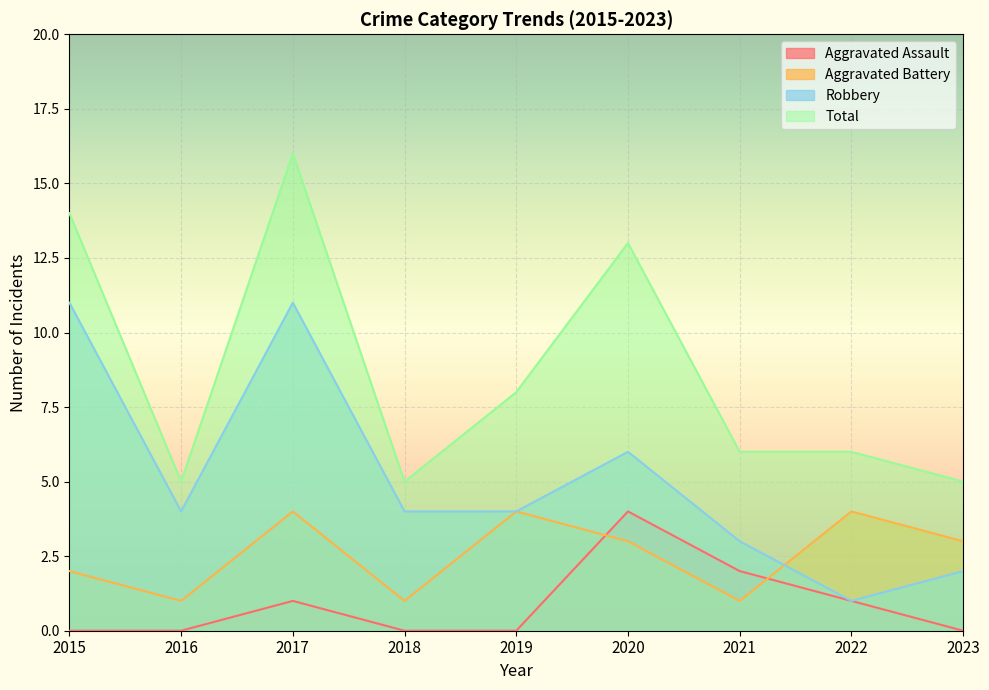

At 2021, list the series in order from smallest to largest.

Aggravated Battery, Aggravated Assault, Robbery, Total